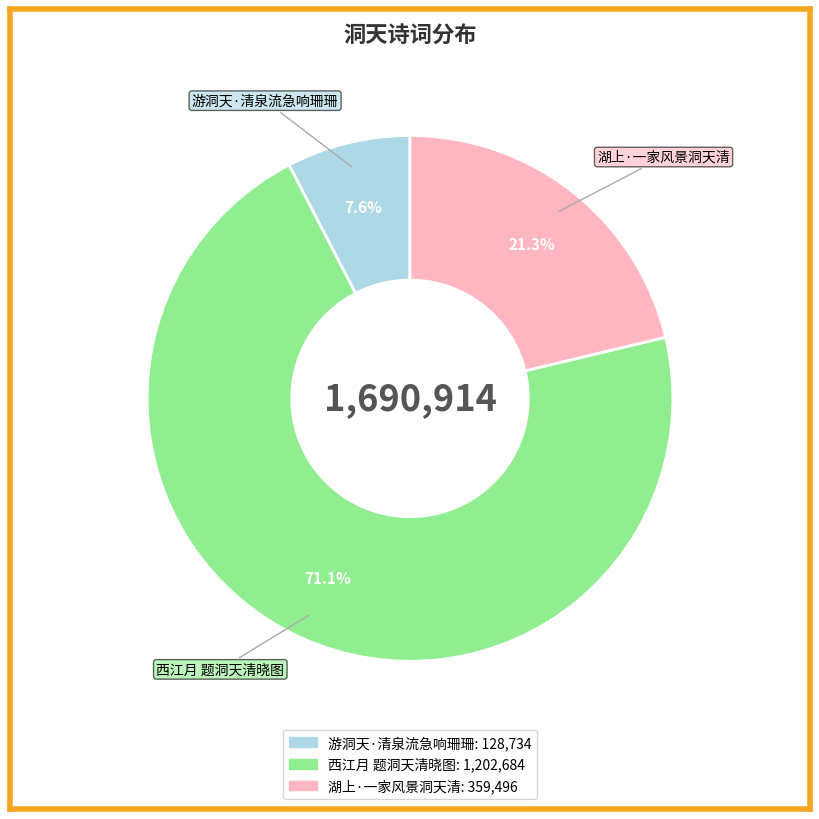

Does any single category account for the majority?

Yes